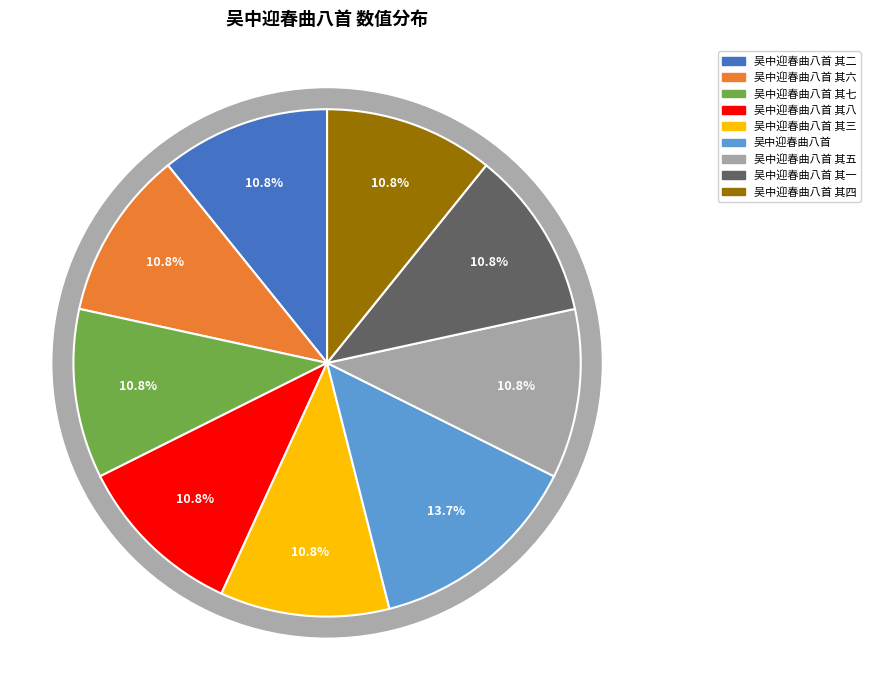

What percentage is NOT represented by 吴中迎春曲八首 其四?

89.2%